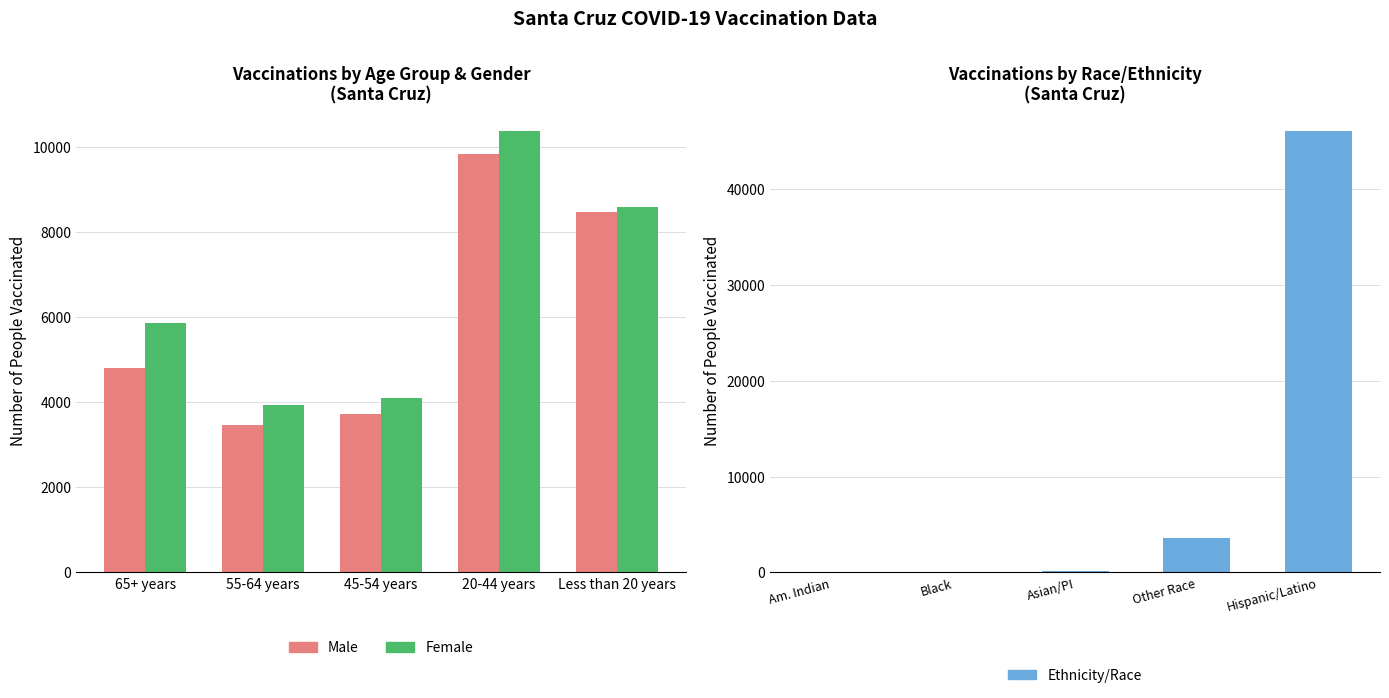

The Ethnicity/Race series shows 3609 at Other Race. True or false?

True